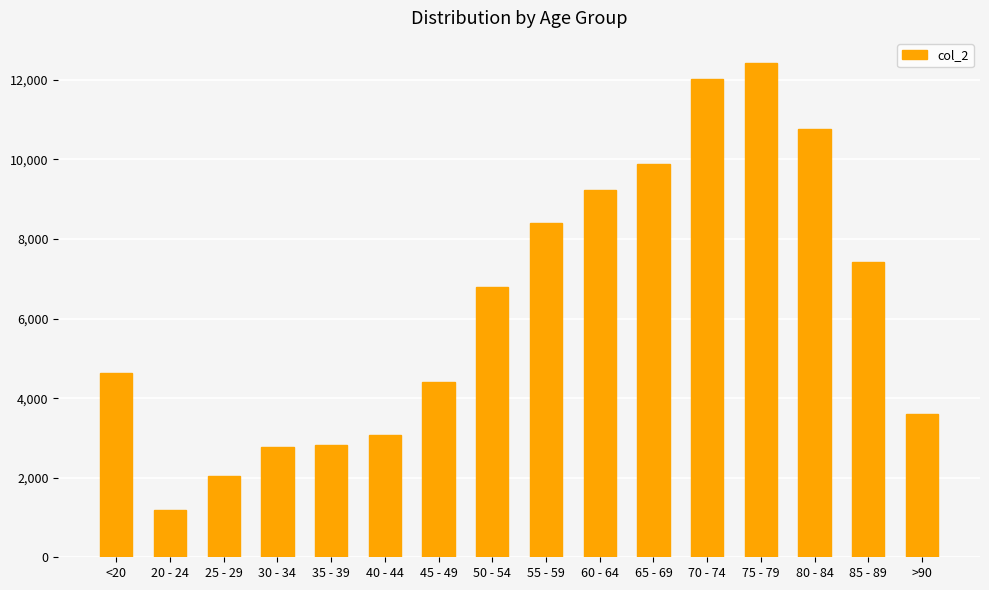

How many bars are there in total?

16